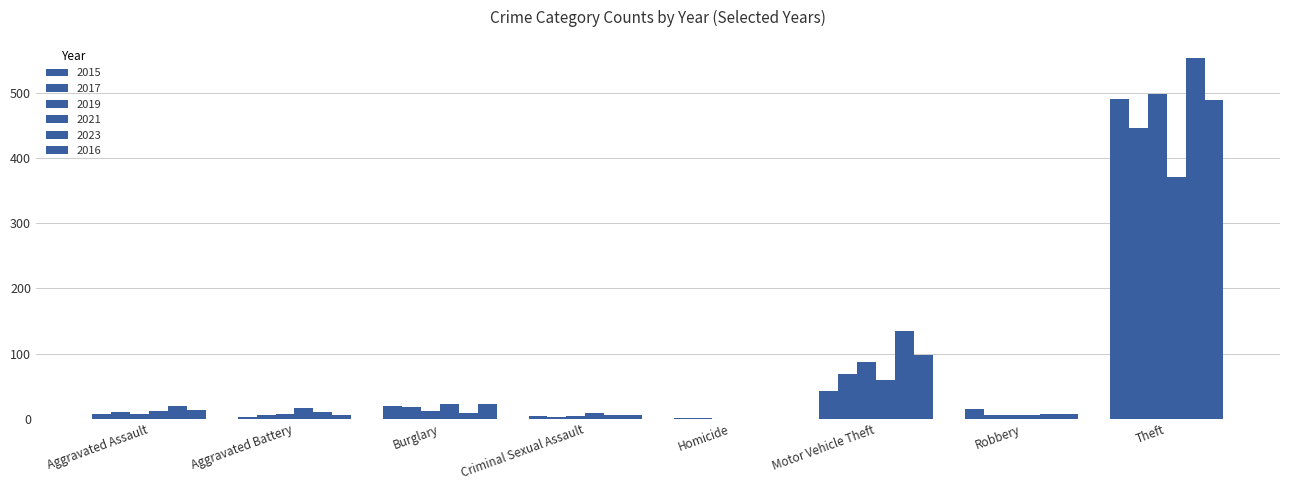

How many data points does each series have?

8